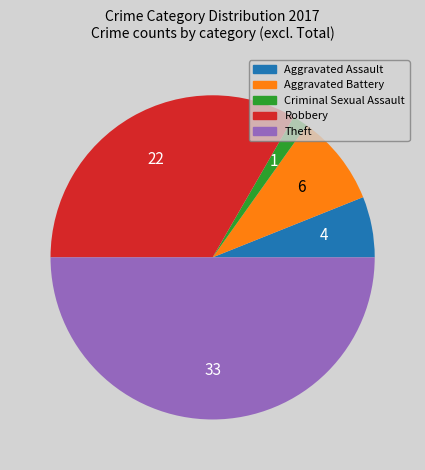

Is Aggravated Assault the majority of the pie?

No